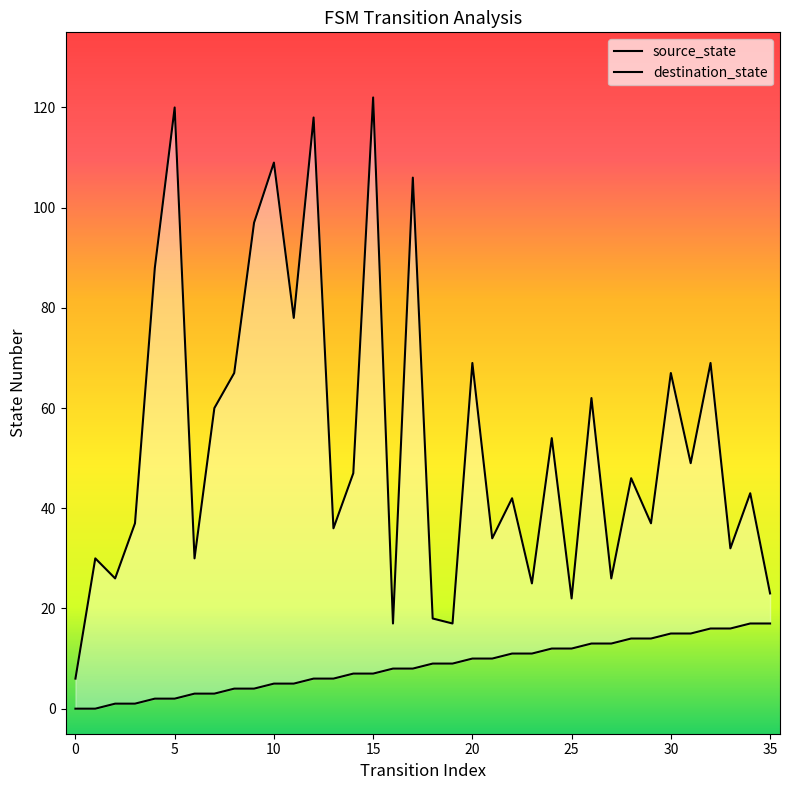

Where does the source_state series first go above 9?

20